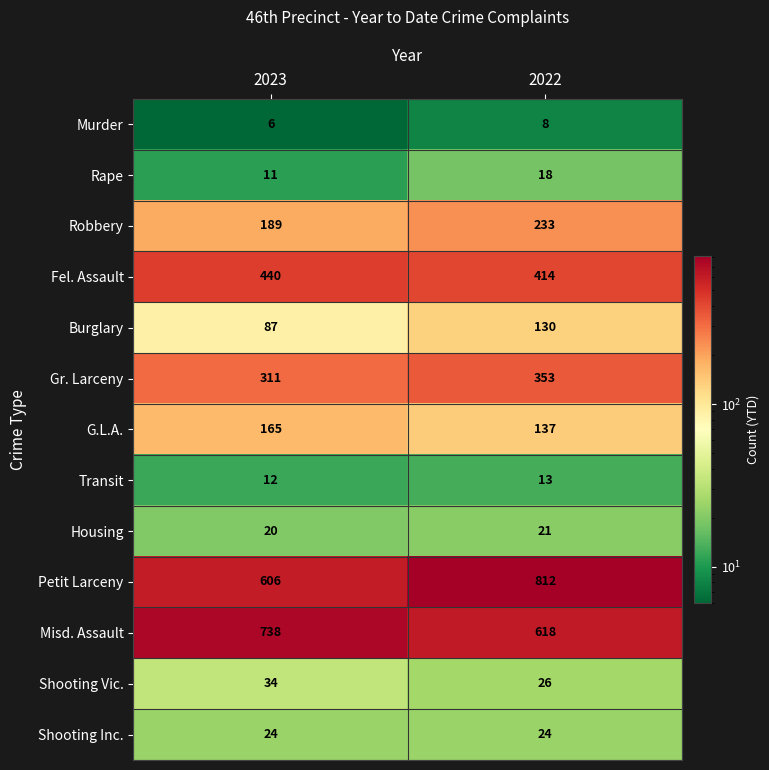

How many distinct data groups are displayed?

13